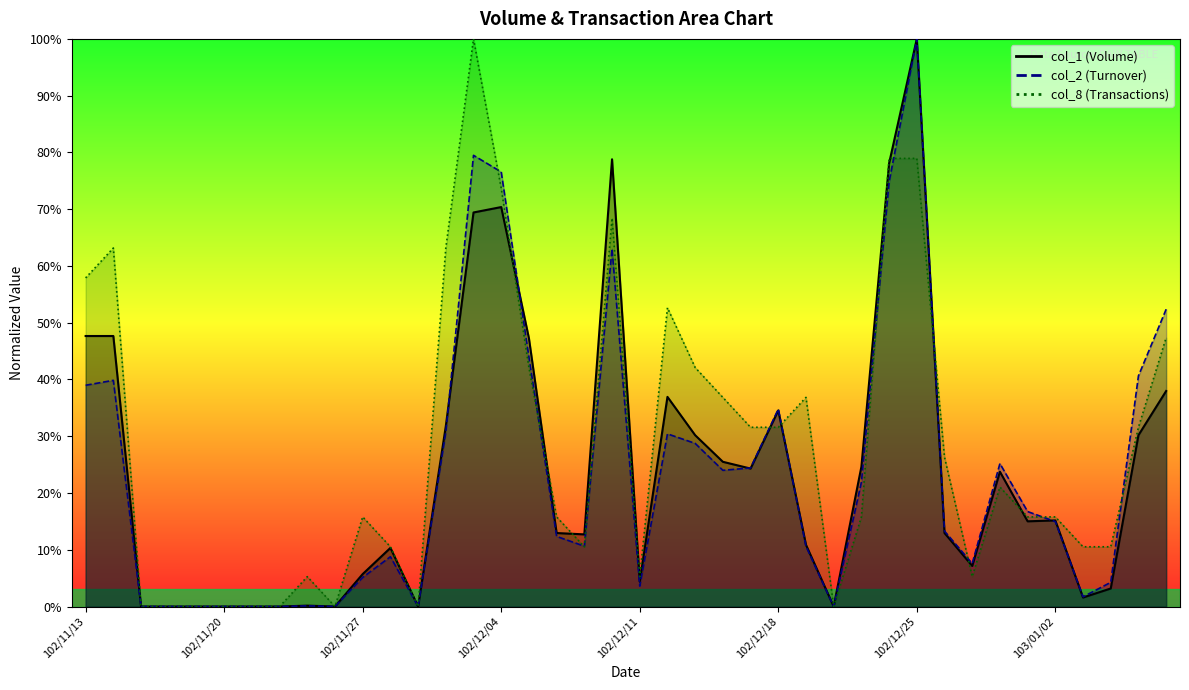

What is the difference between the maximum and minimum values in the col_8 series?

1.0